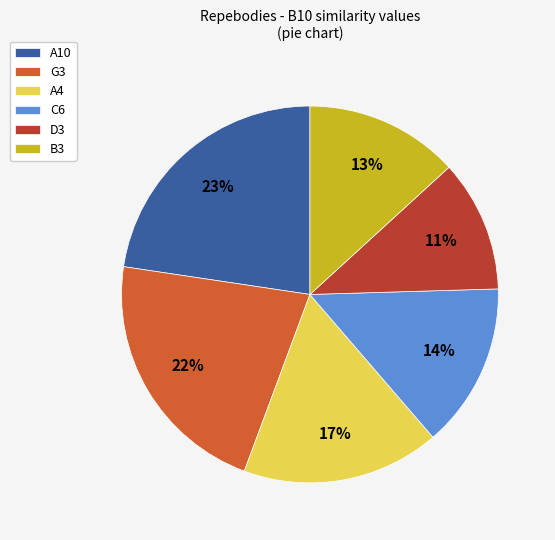

True or false: A4 accounts for 17% of the total.

True